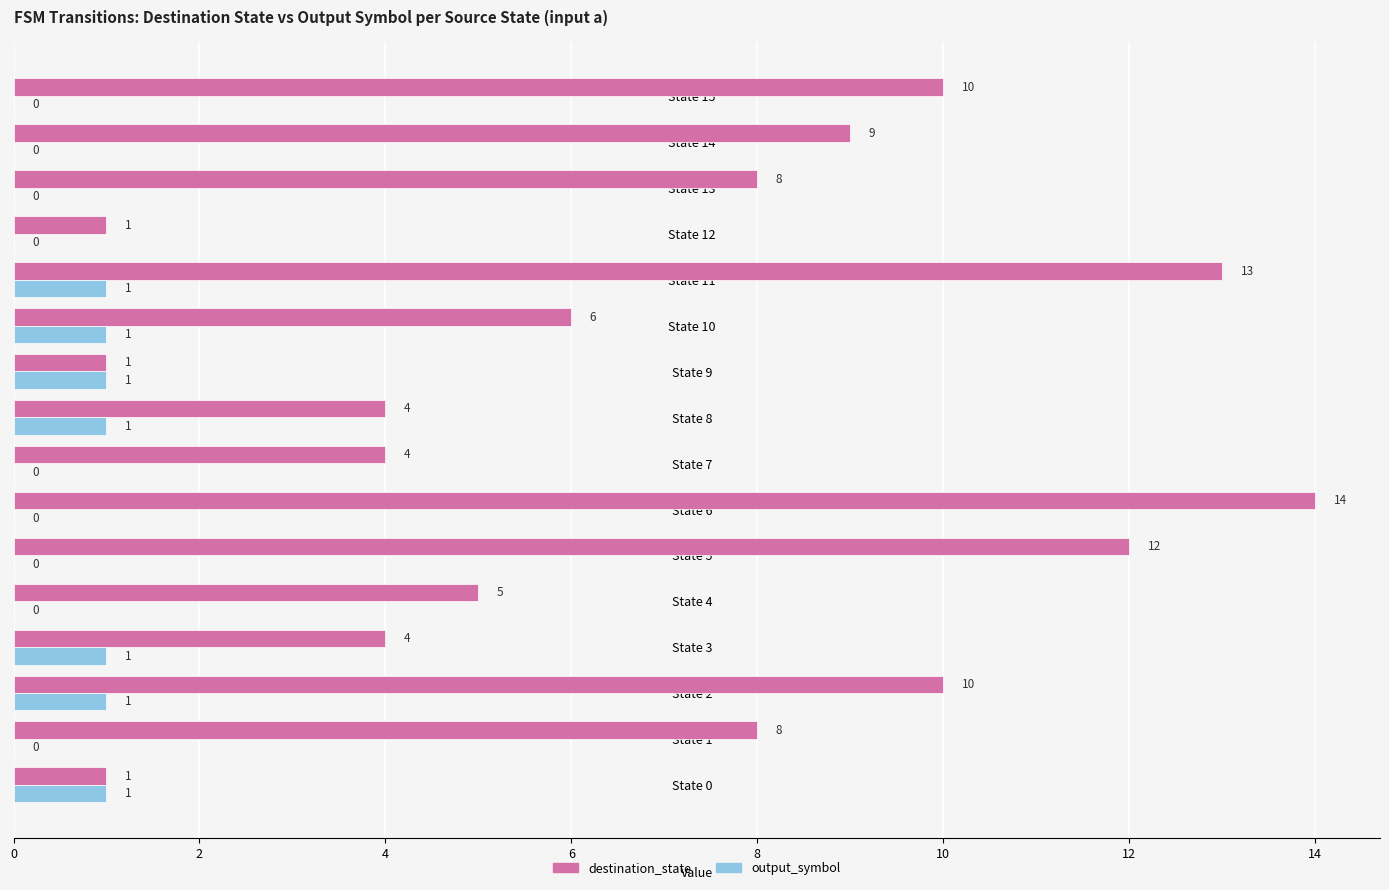

The output_symbol series shows 1 at State 10. True or false?

True